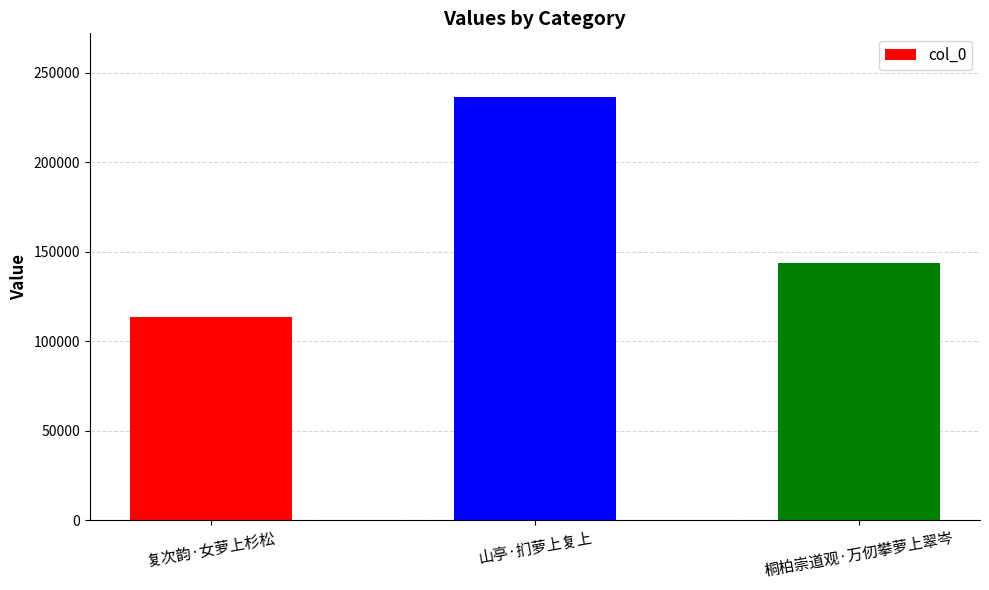

How many bars are there in total?

3